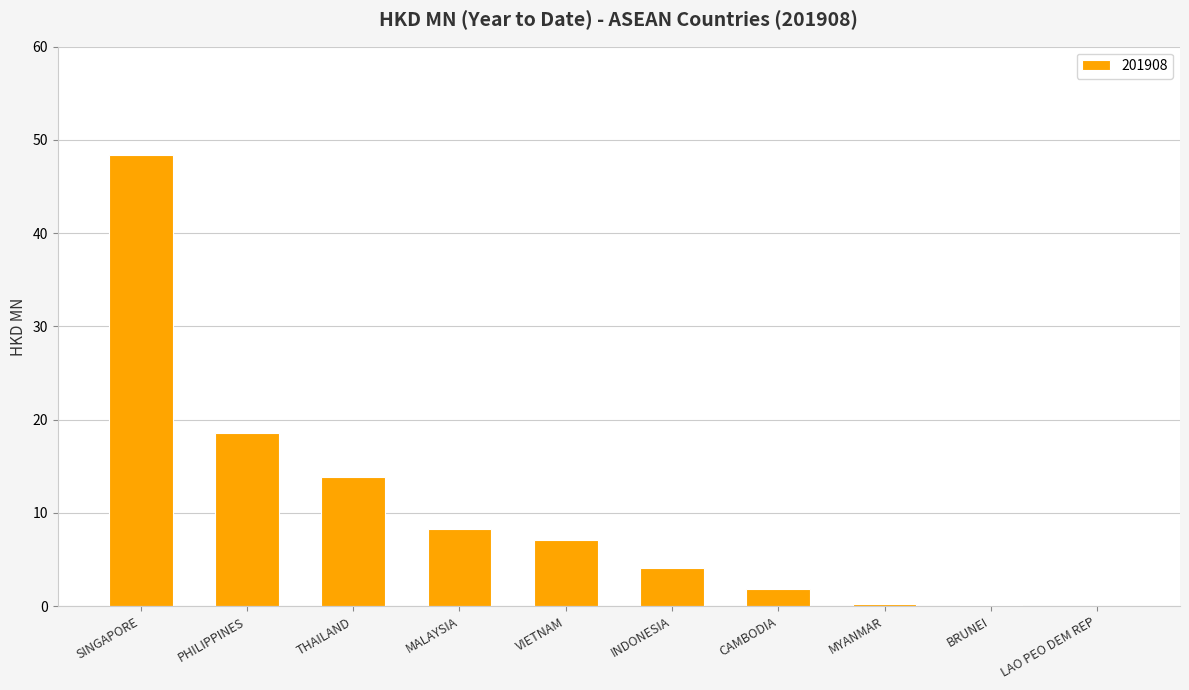

What is the sum of all values?

102.5